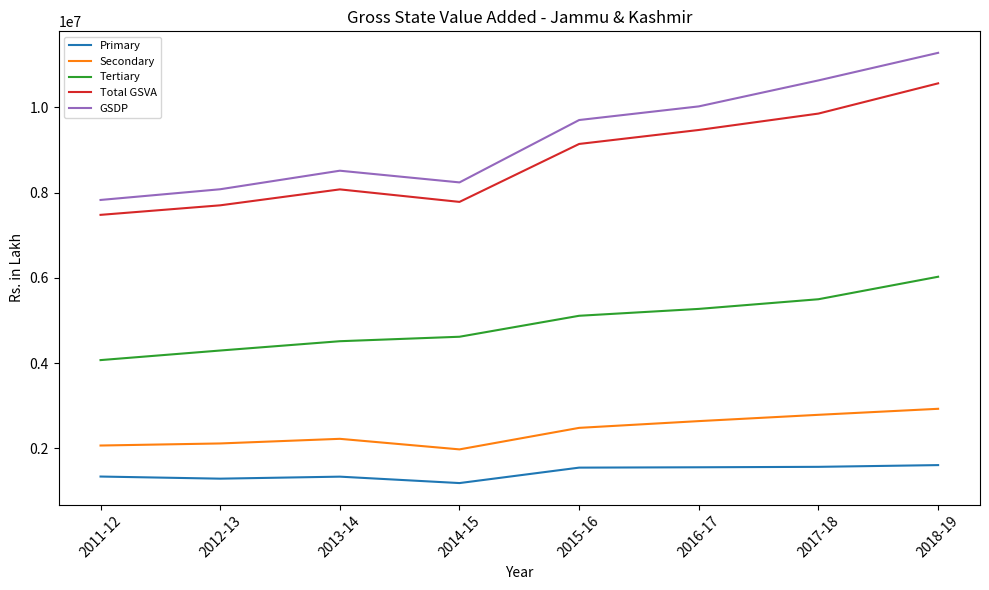

The Primary series shows 1948606.3 at 2011-12. True or false?

False